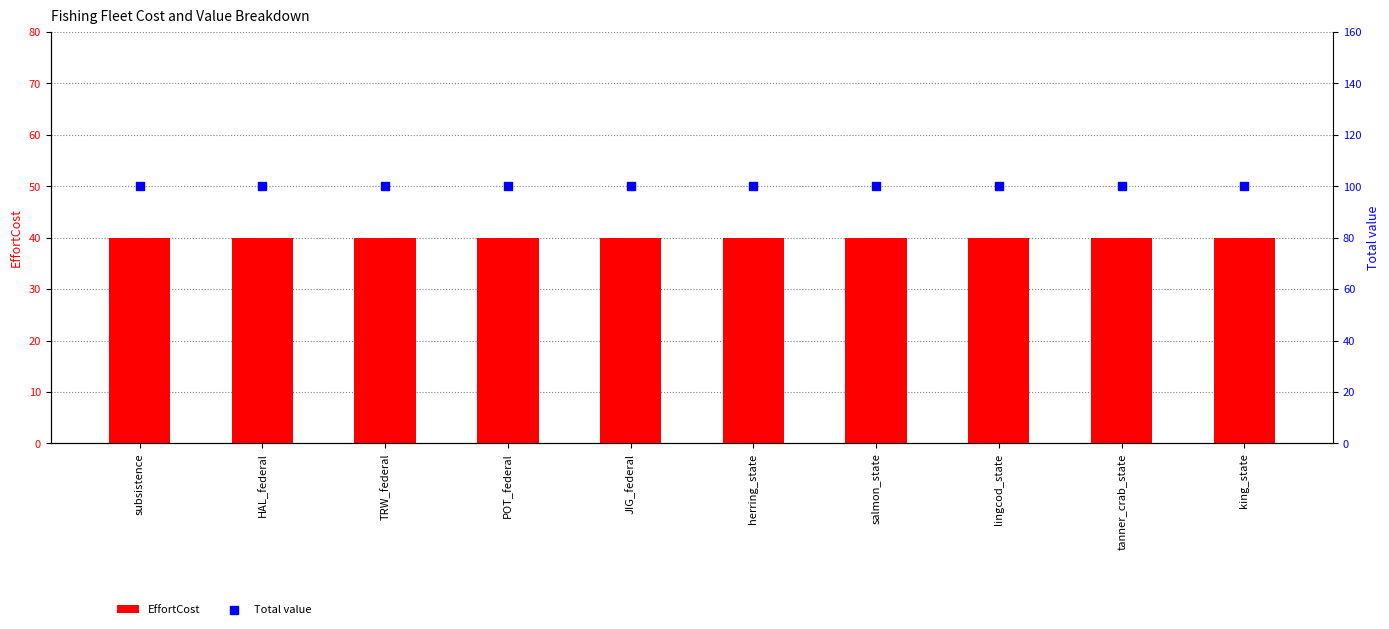

Which series contains the lowest Y value?

EffortCost